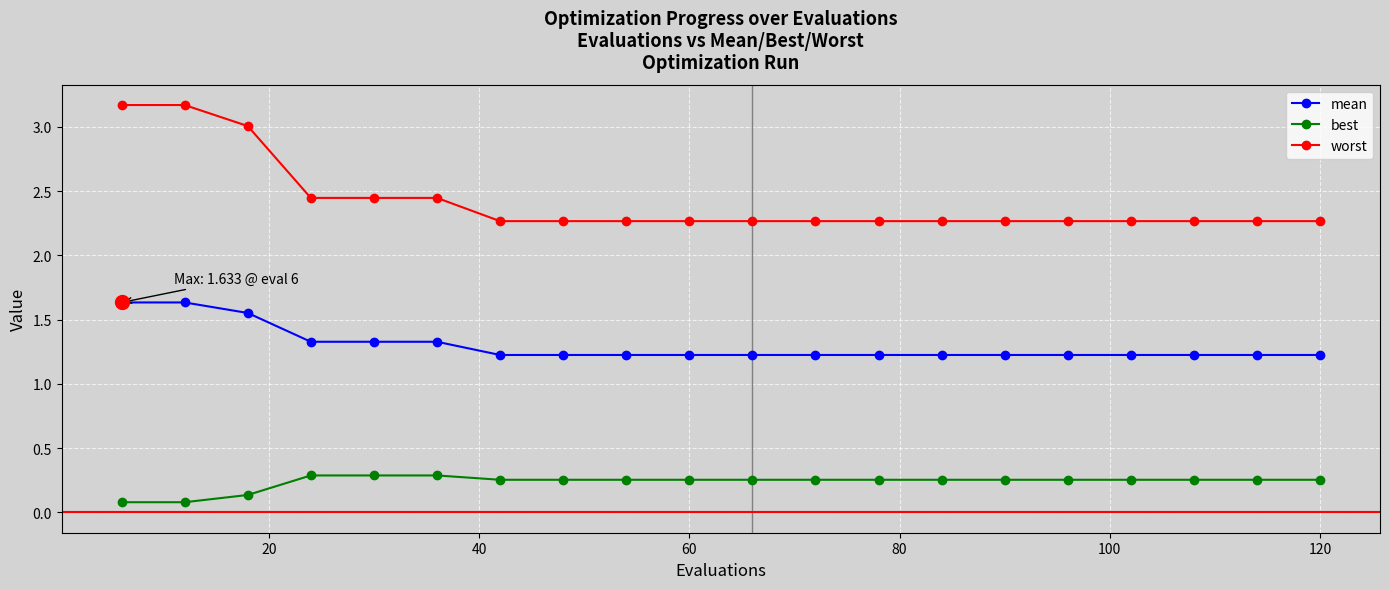

How many best values are between 0 and 1?

20